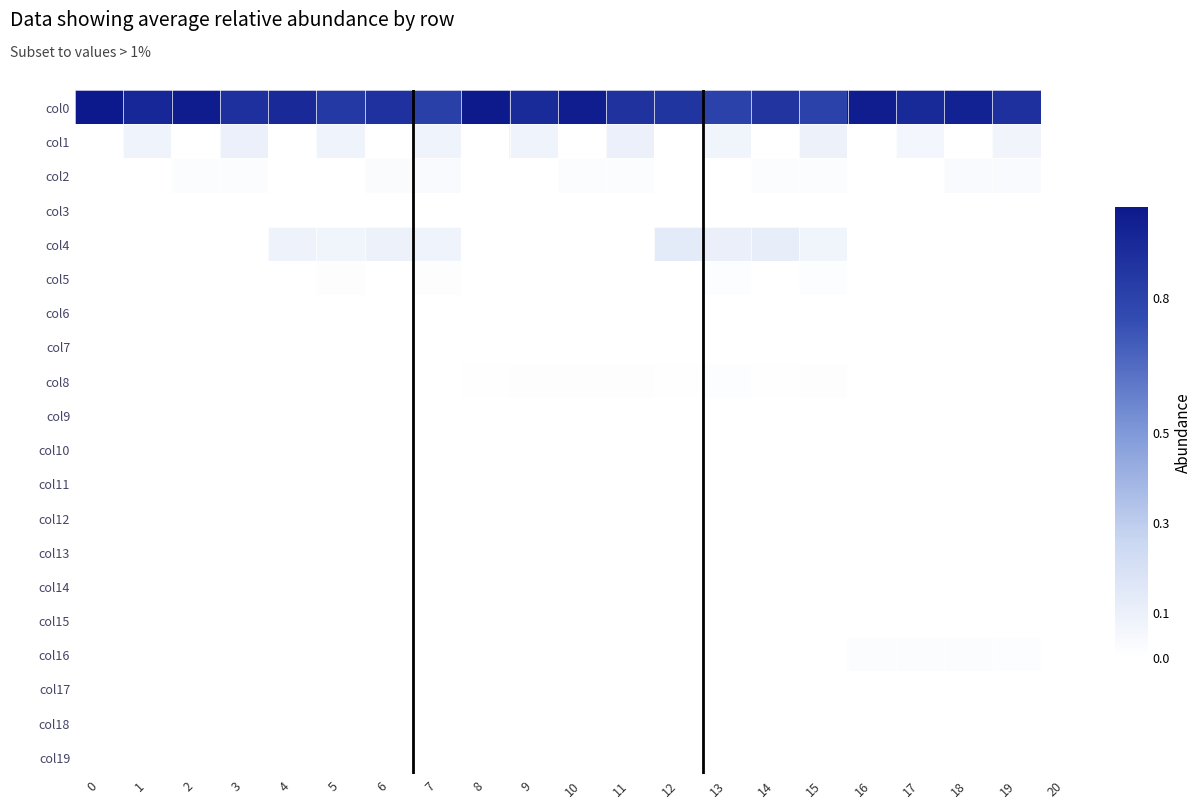

Between 7 and 9, which is larger?

9